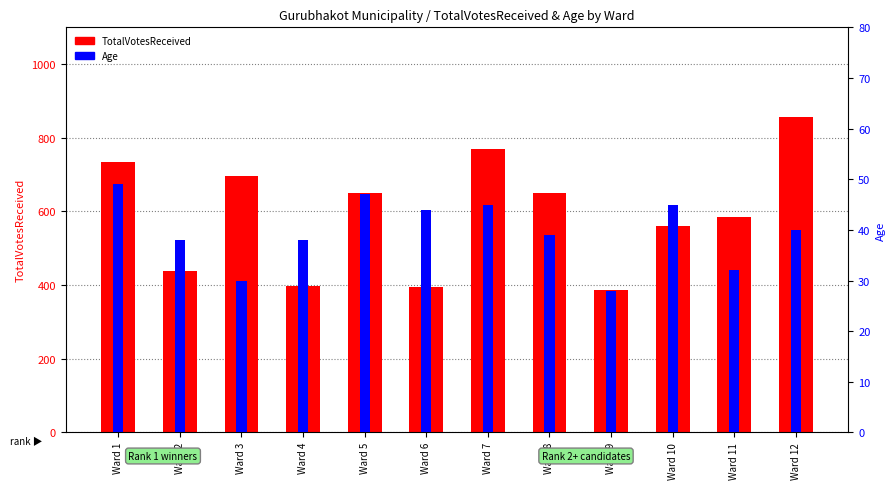

The value of Age at Ward 1 is 49. True or false?

True